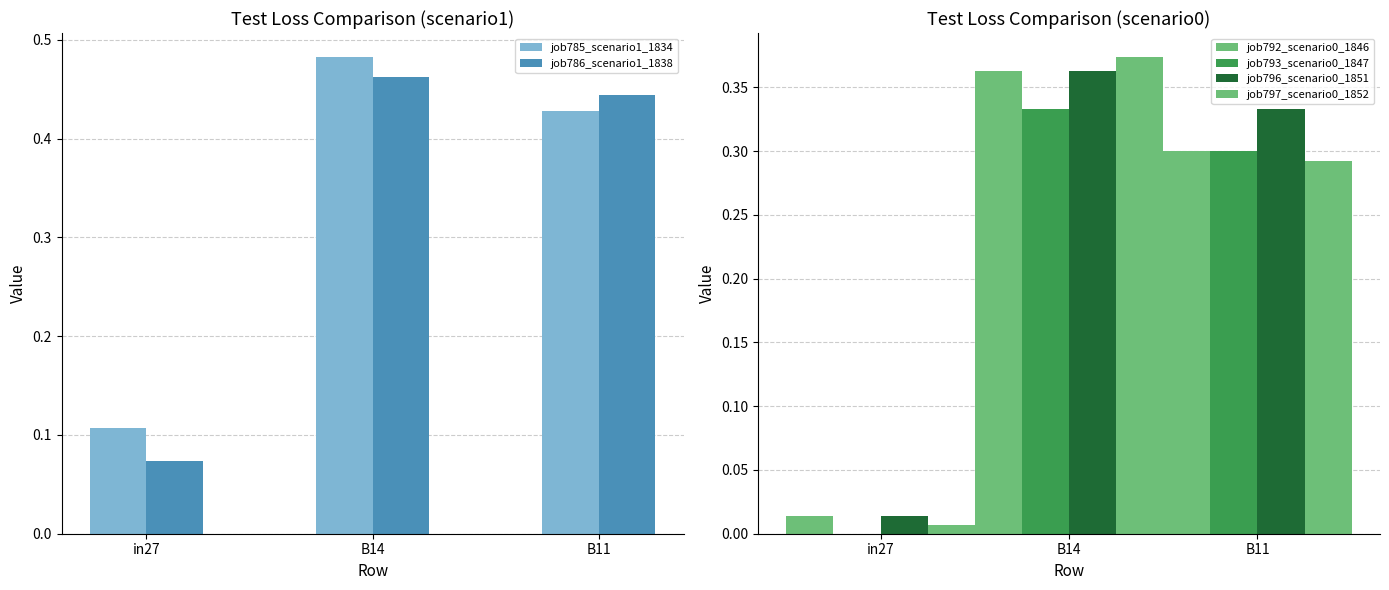

True or false: job785_scenario1_1834 has a value of 0.1 at in27.

True